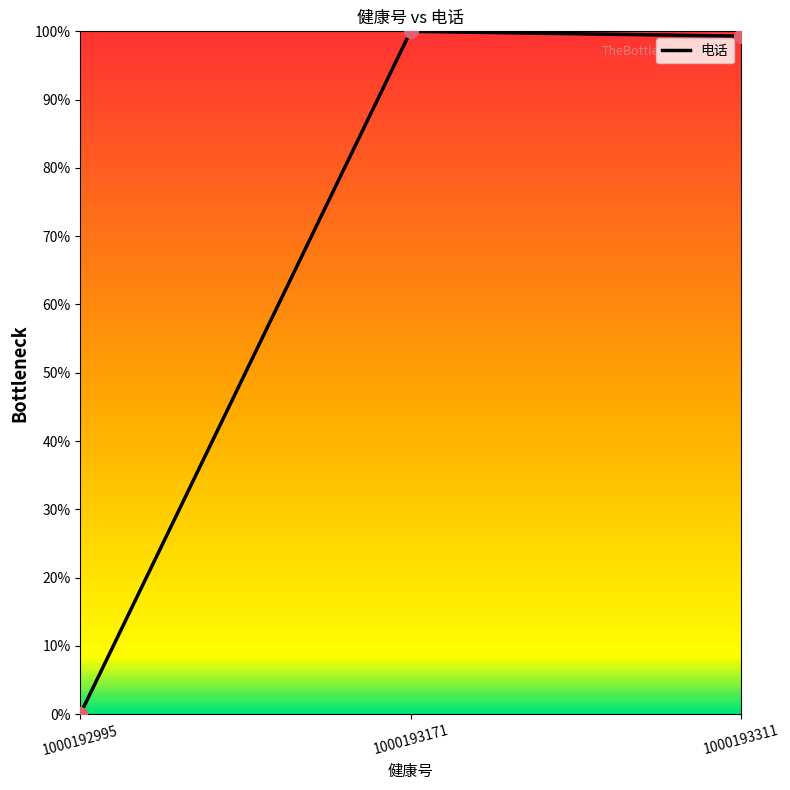

Between 1000192995 and 1000193311, which is larger?

1000193311